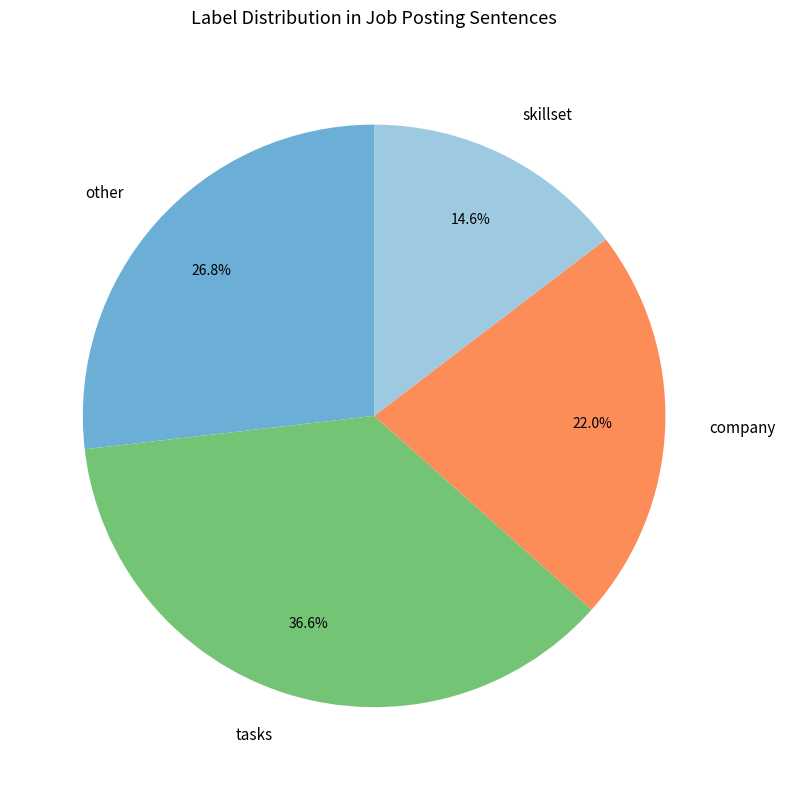

Approximately how many times larger is the value at other compared to company?

1.2